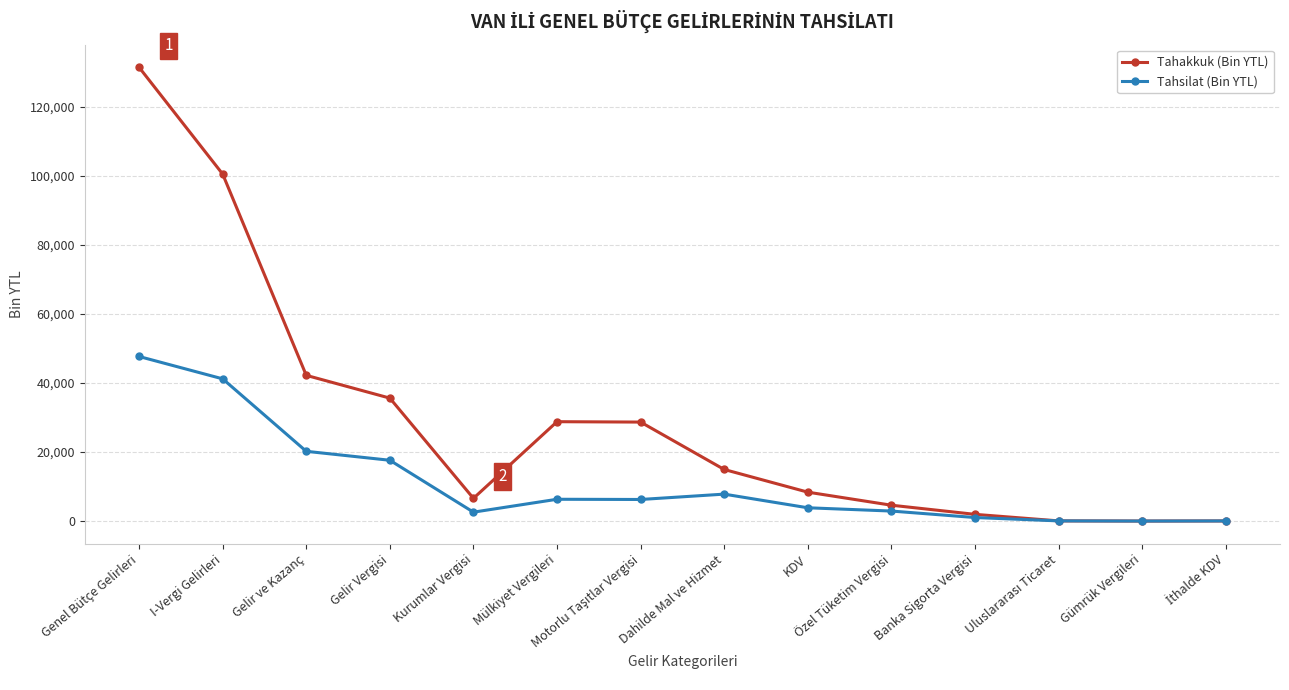

How many data points does each series have?

14